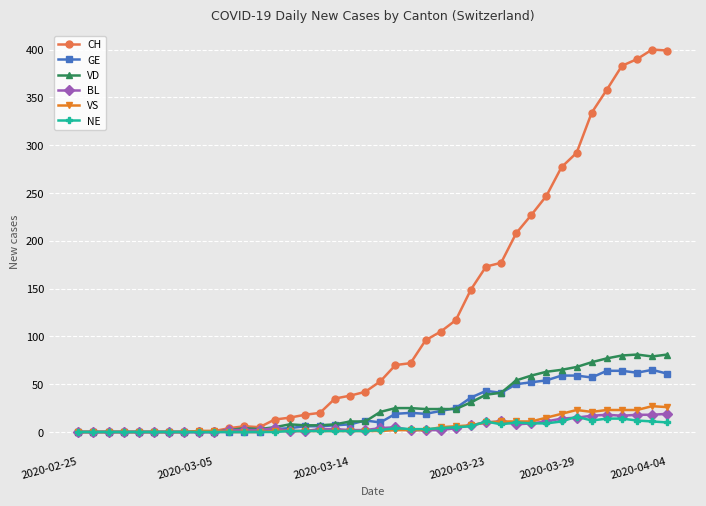

How many data points in VS are less than 1?

11